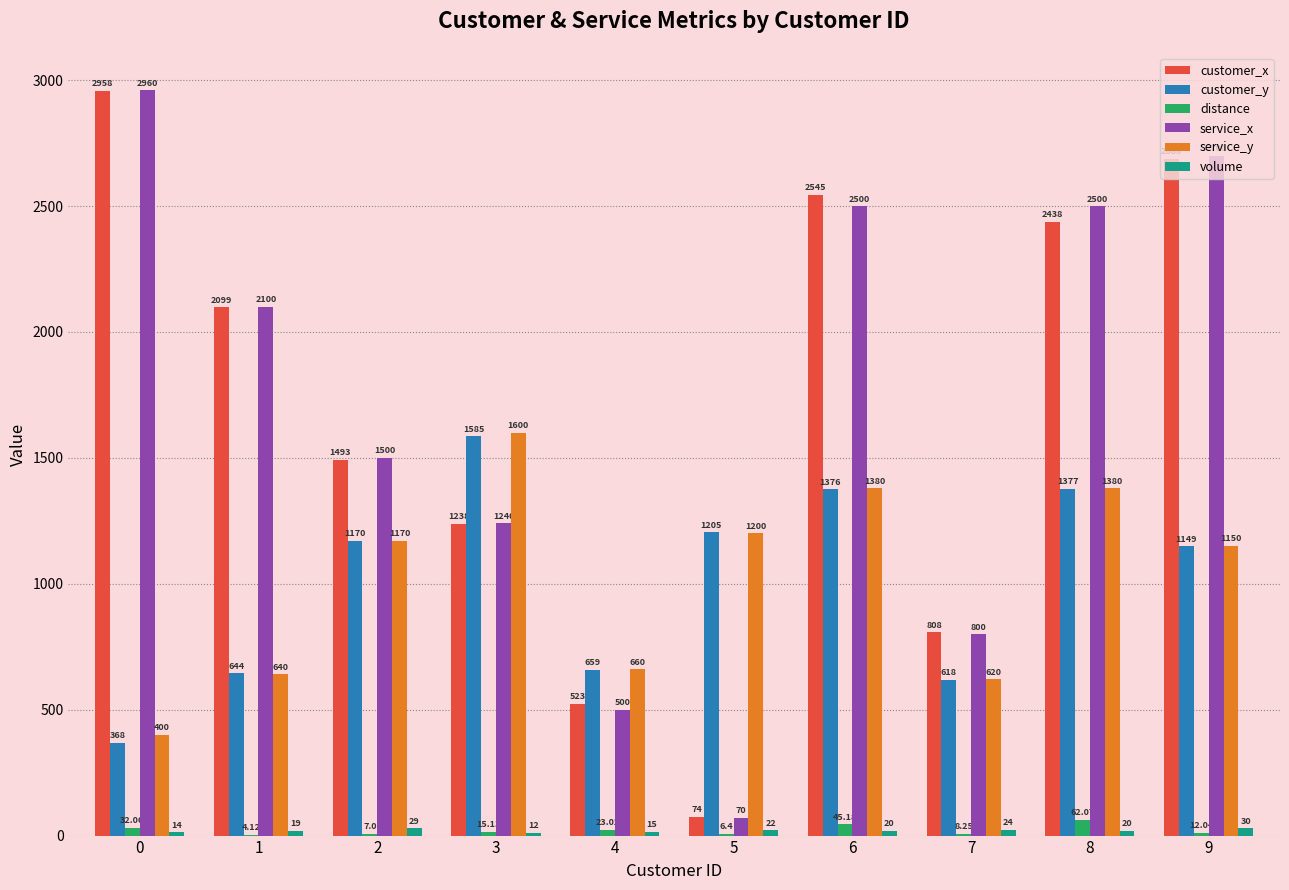

At which category is the sum across all series the highest?

6